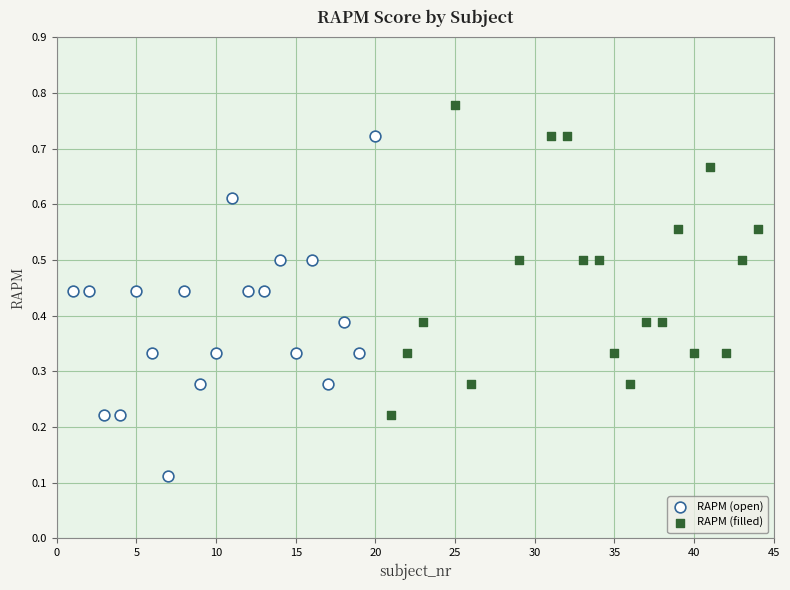

Which series has the largest Y range (max minus min)?

RAPM (open)